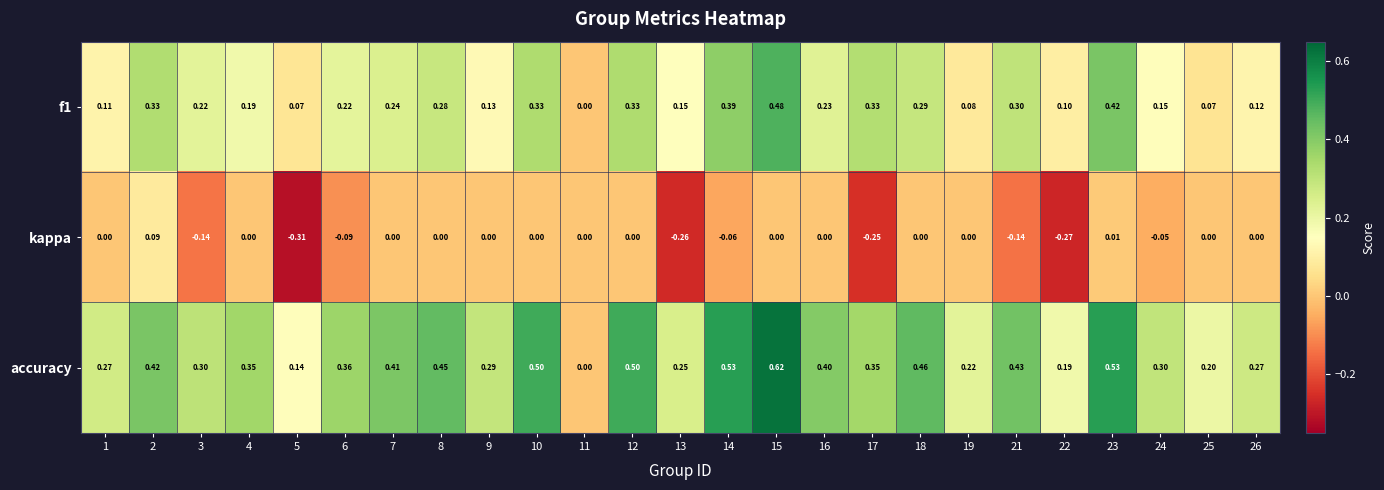

Is the value of f1 at 3 greater than the value of accuracy at 11?

Yes